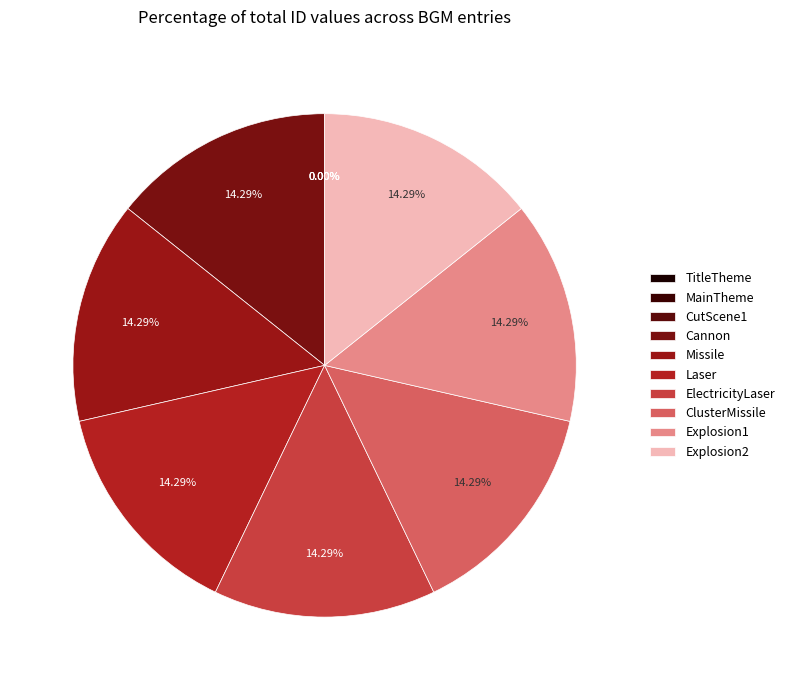

Is it true that Missile is 14% of the pie?

True